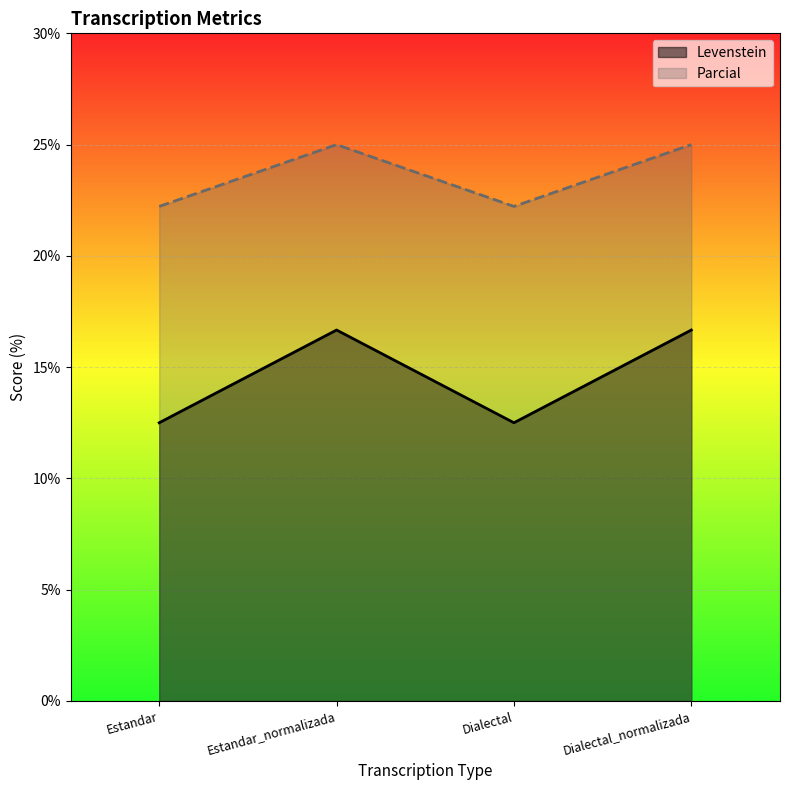

What is the label of the 4th point from the right?

Estandar